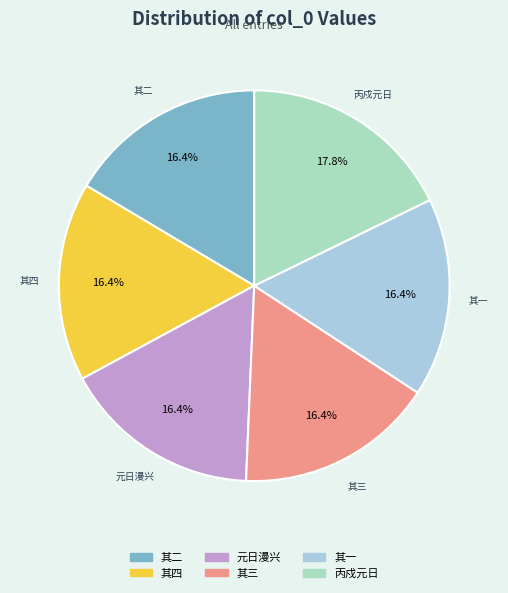

Is there any slice that represents more than half of the pie?

No